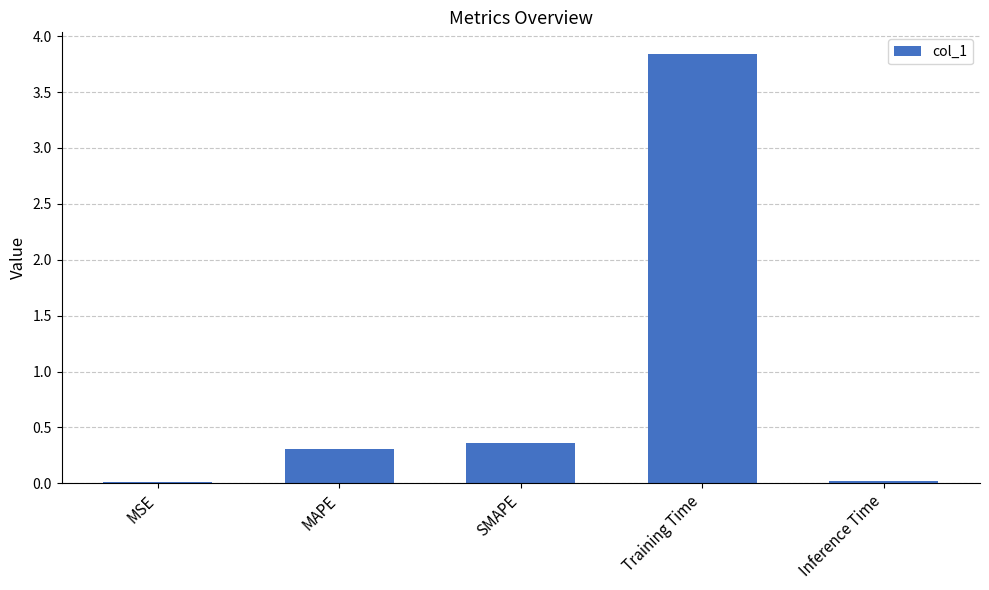

What is the sum of all values?

4.5